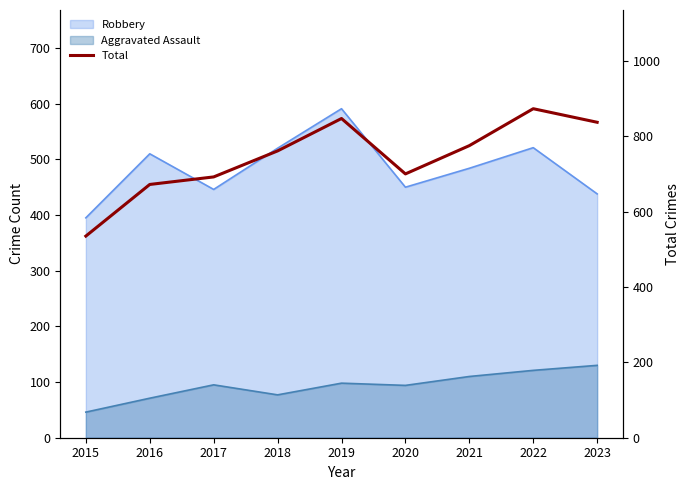

How many points are higher than both their immediate neighbors (excluding endpoints)?

2